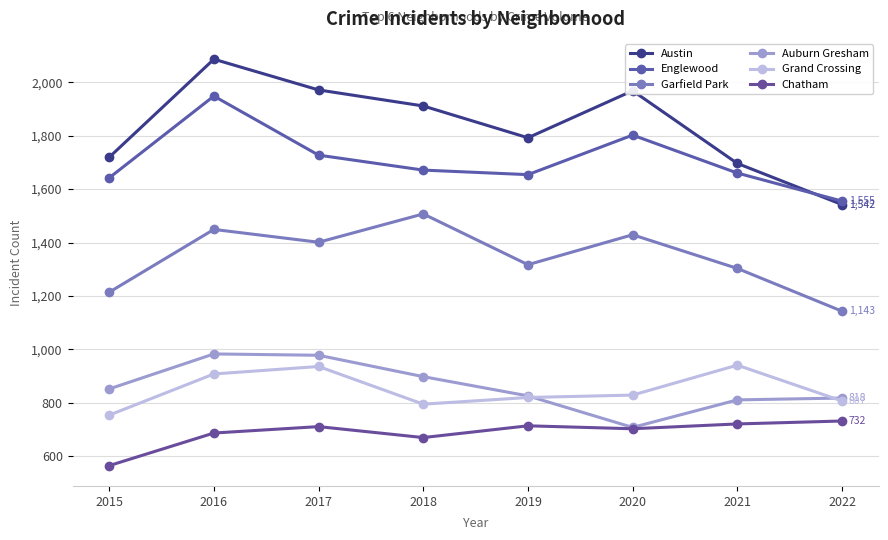

Reading right to left, extract all data points from this chart.

Austin: 2022=1542	2021=1696	2020=1968	2019=1792	2018=1911	2017=1971	2016=2086	2015=1719
Englewood: 2022=1555	2021=1660	2020=1802	2019=1654	2018=1671	2017=1727	2016=1948	2015=1642
Garfield Park: 2022=1143	2021=1303	2020=1429	2019=1317	2018=1507	2017=1401	2016=1449	2015=1214
Auburn Gresham: 2022=818	2021=811	2020=708	2019=826	2018=898	2017=978	2016=983	2015=852
Grand Crossing: 2022=807	2021=941	2020=829	2019=820	2018=795	2017=936	2016=908	2015=754
Chatham: 2022=732	2021=721	2020=703	2019=714	2018=670	2017=711	2016=687	2015=565